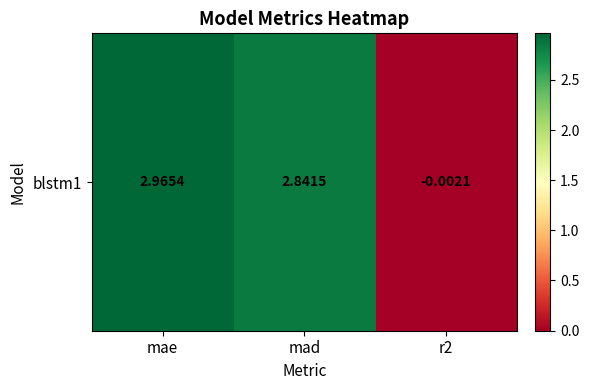

Where does the data first go above 2?

mae